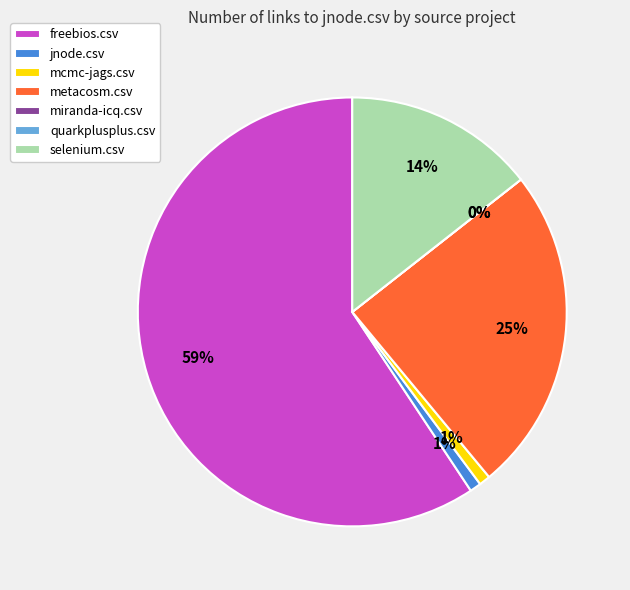

Is there any slice that represents more than half of the pie?

Yes